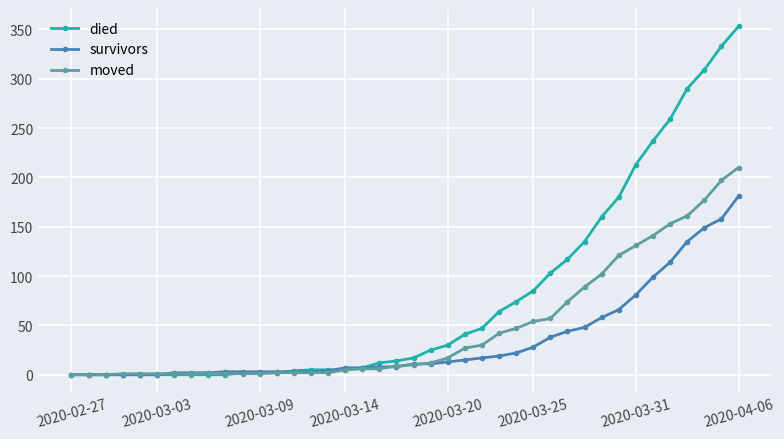

Which series has the widest spread of values?

died